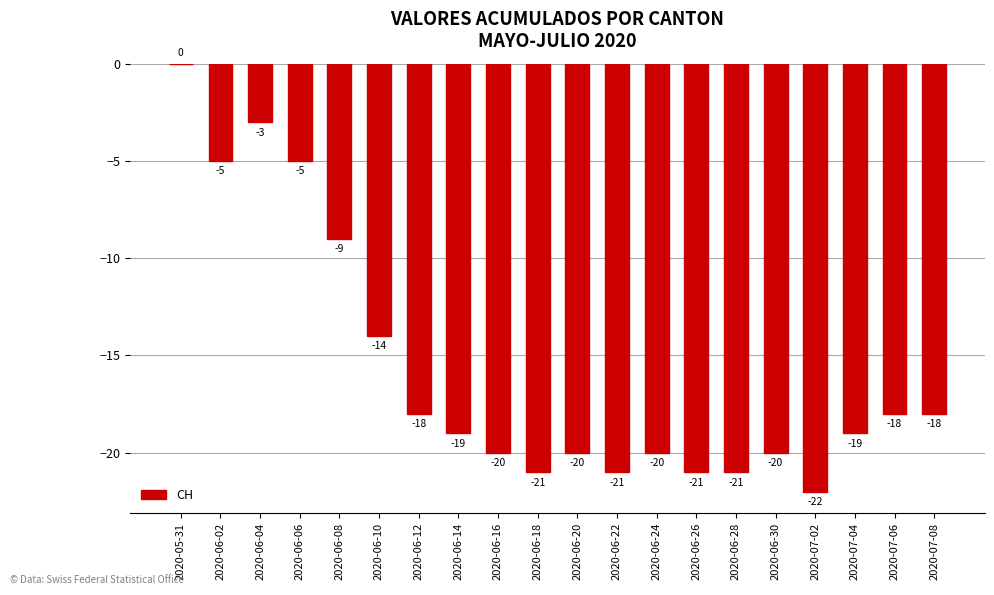

What is the approximate value at 2020-06-20?

-20